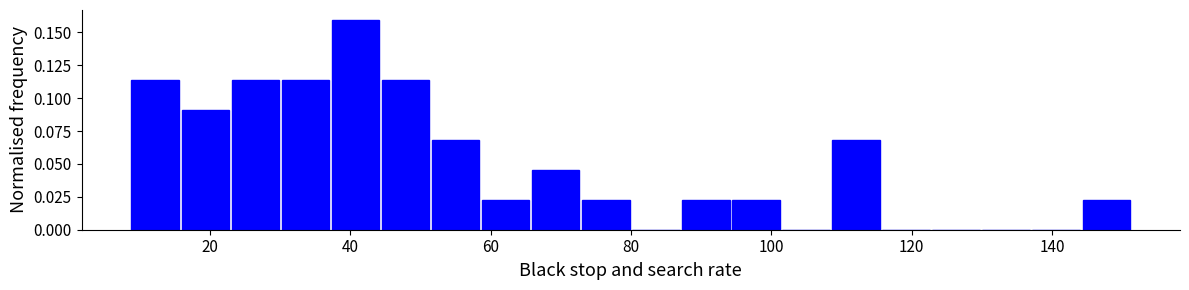

Around what value on the x-axis is the tallest bar? Give the approximate position of its centre, as read against the axis.

40